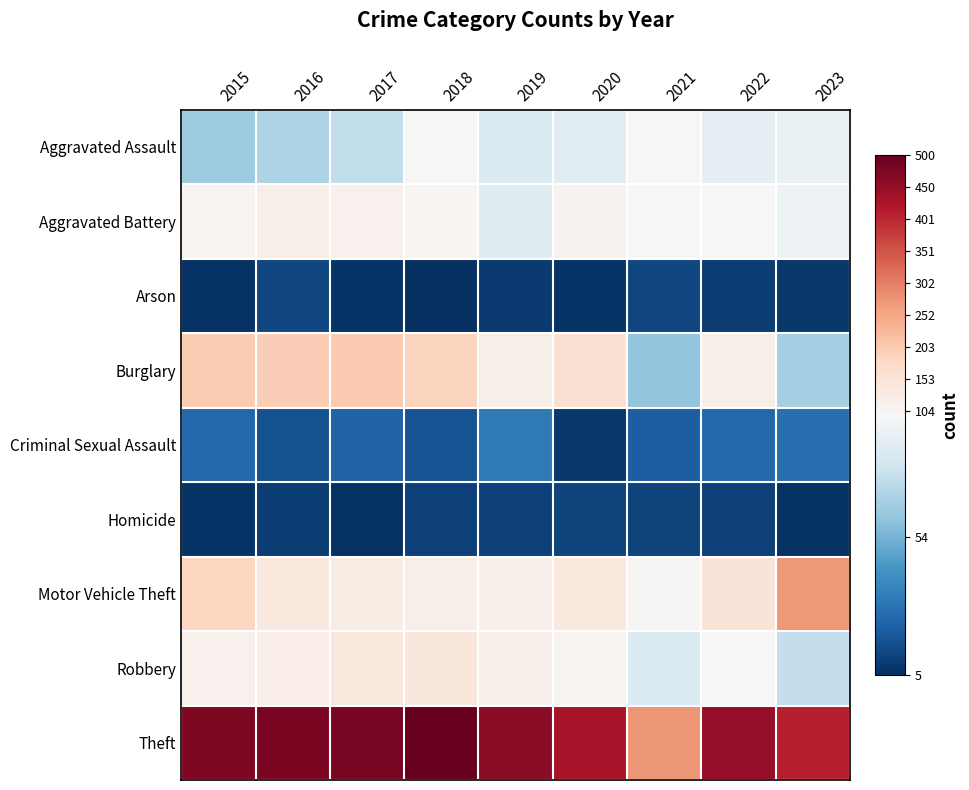

At how many categories does at least one series exceed 63?

9